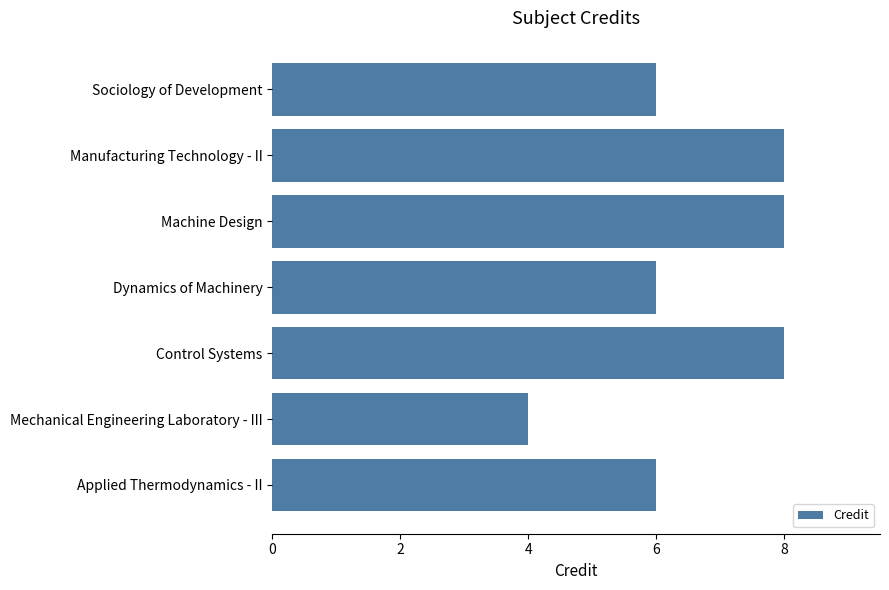

What position from the top is Mechanical Engineering Laboratory - III?

6